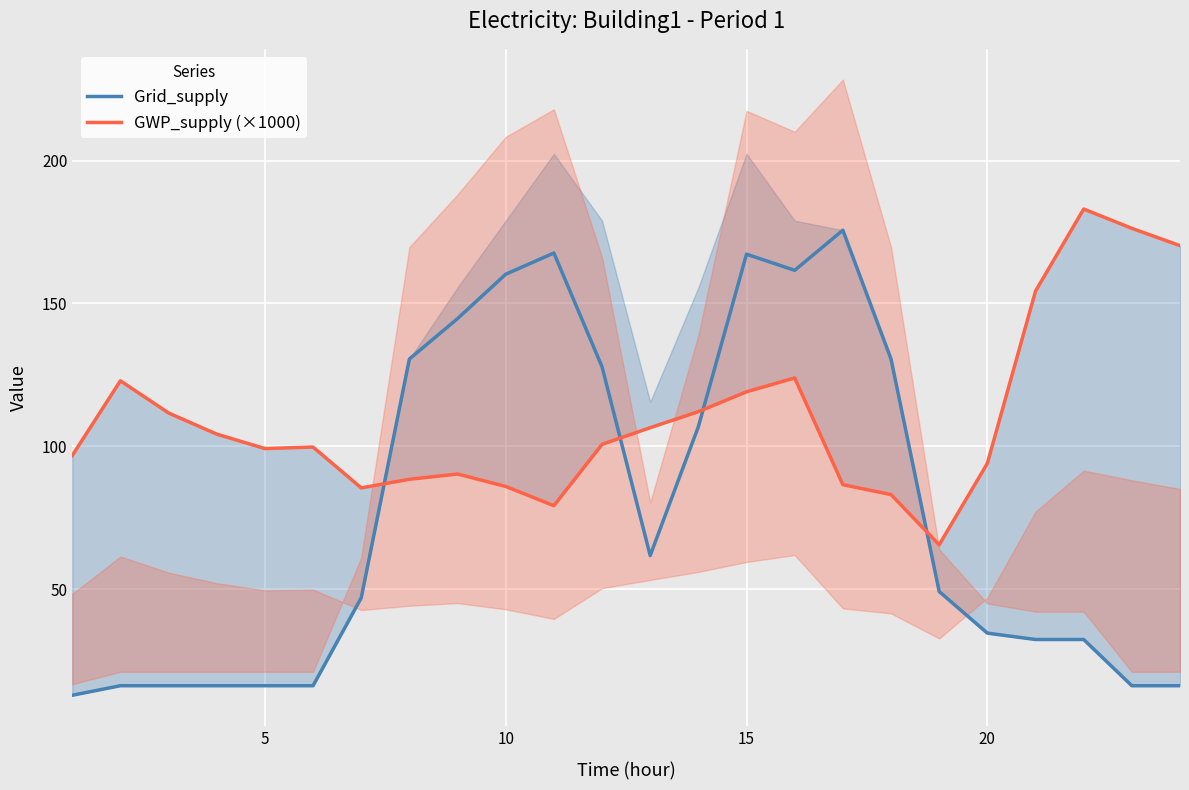

How many data points does each series have?

24